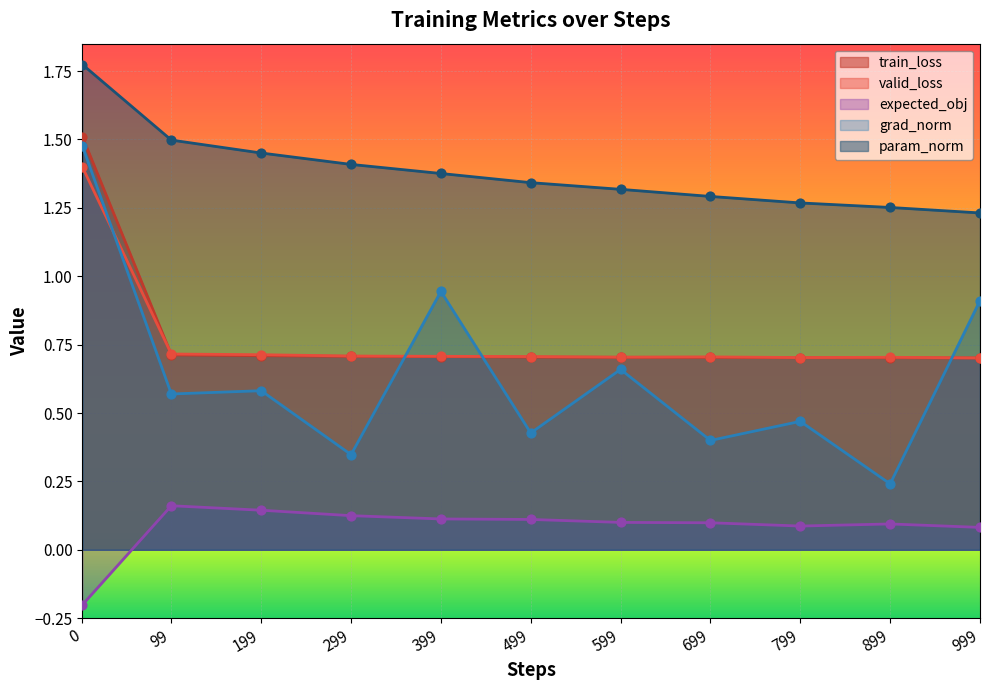

Which series has the largest Y range (max minus min)?

grad_norm